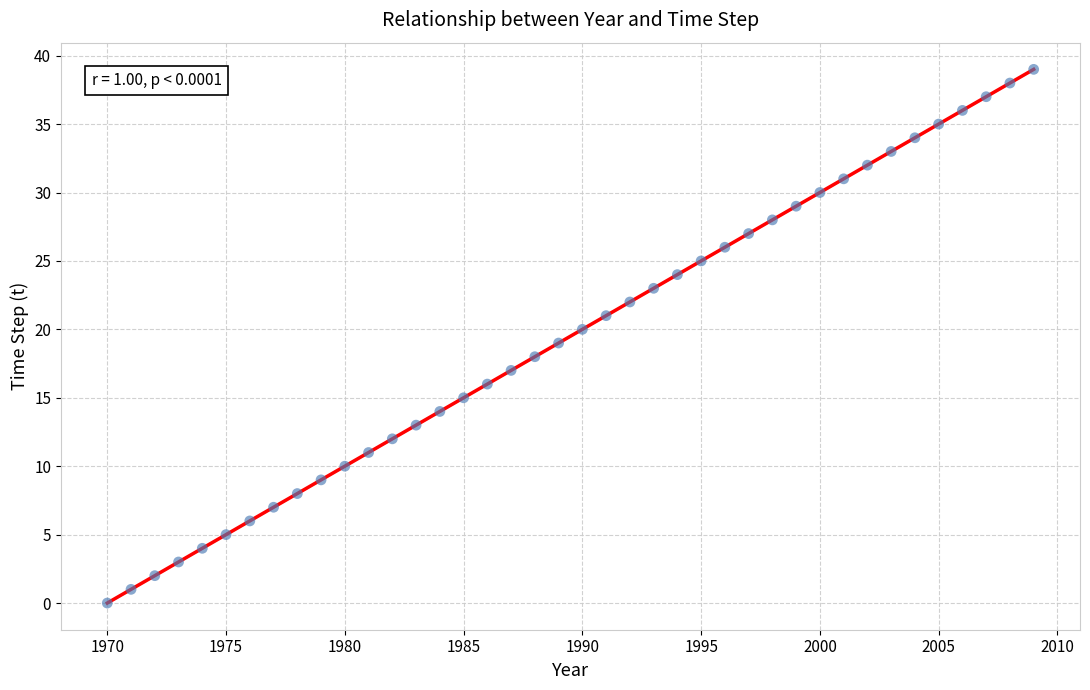

What is the range of Y values (max minus min)?

39